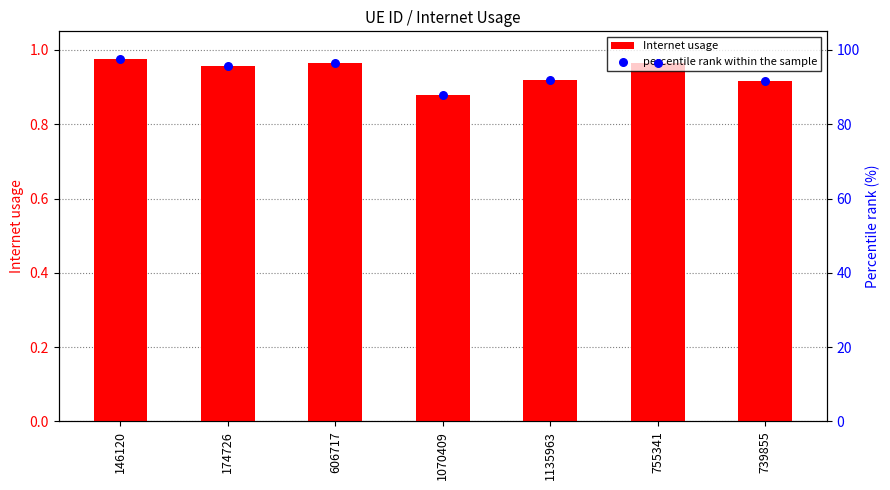

Which series reaches the minimum Y coordinate?

Internet usage